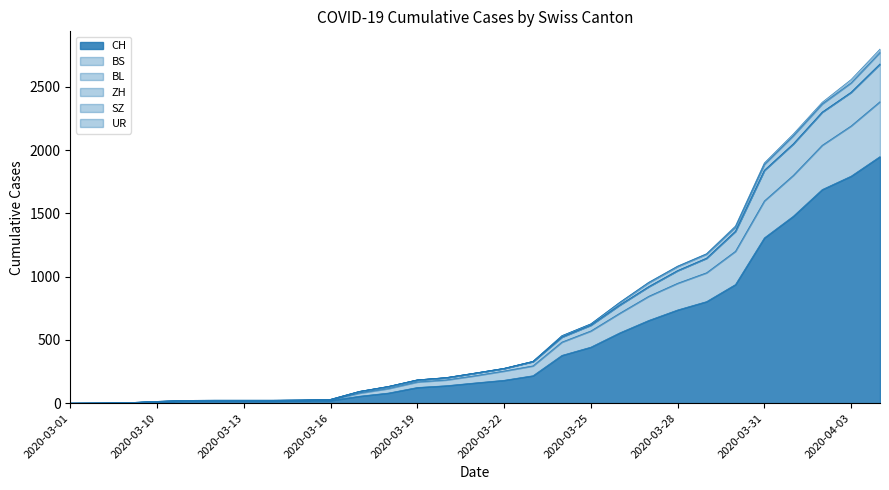

At which category is the sum across all series the highest?

2020-04-04